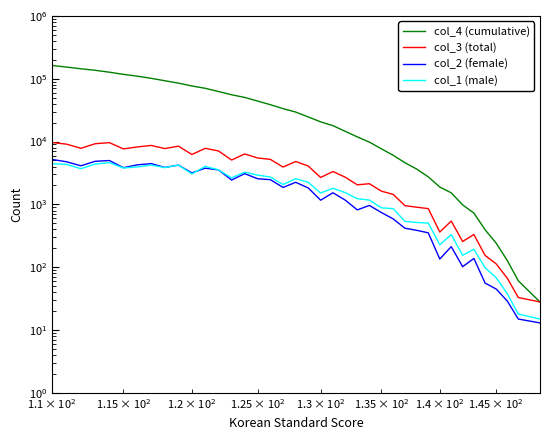

Is it true that col_1 (male) equals 8 at $\mathdefault{10^{2}}$?

False